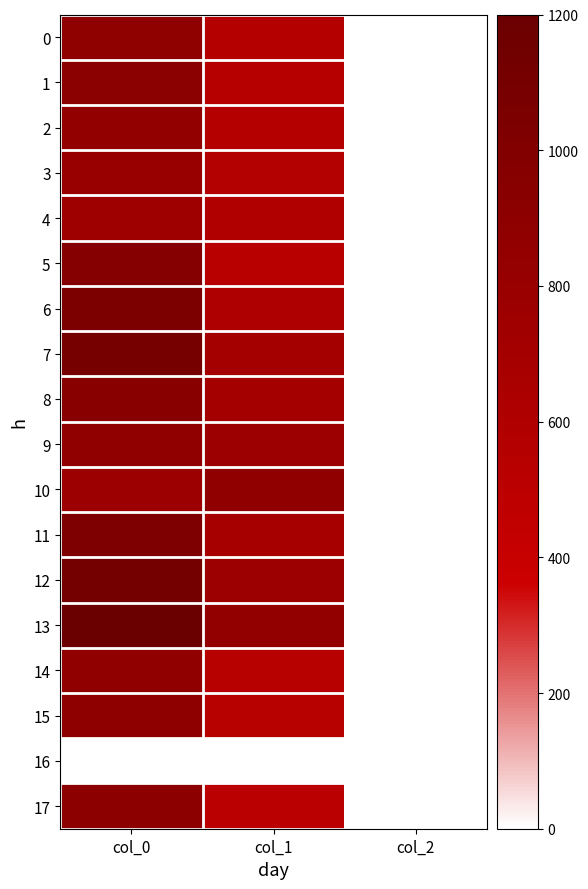

Rank the series by their maximum value, from lowest to highest.

16, 4, 3, 2, 10, 9, 14, 0, 15, 17, 1, 8, 5, 11, 6, 7, 12, 13